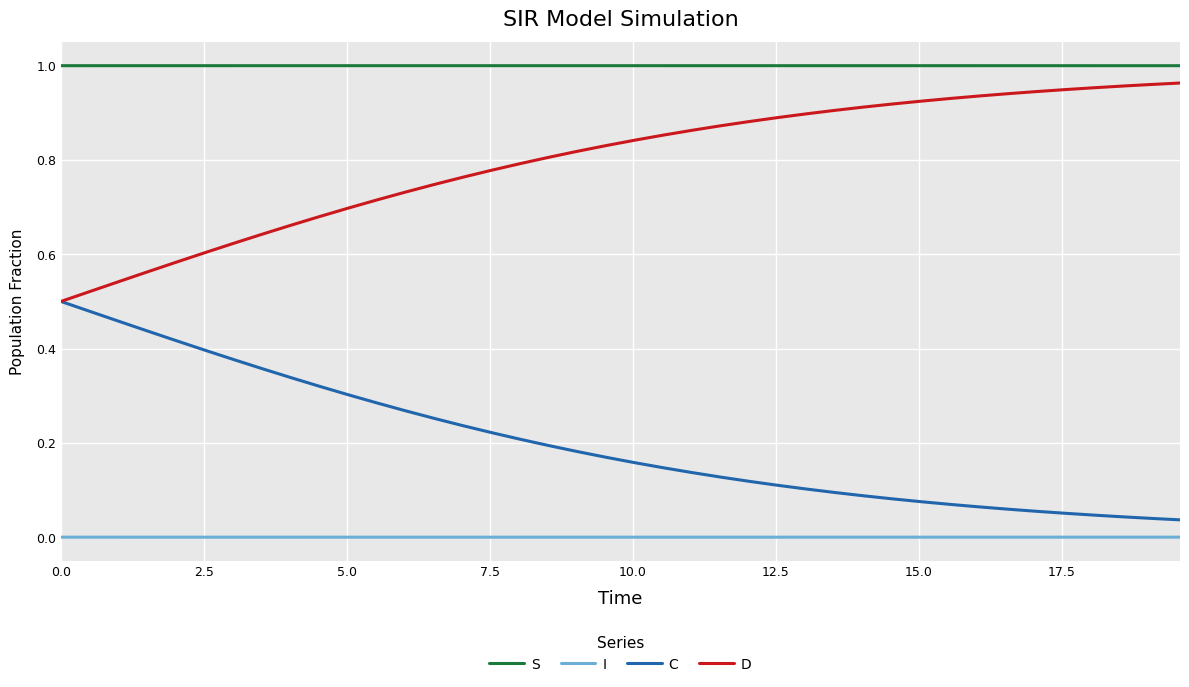

True or false: C and I cross at least once.

False